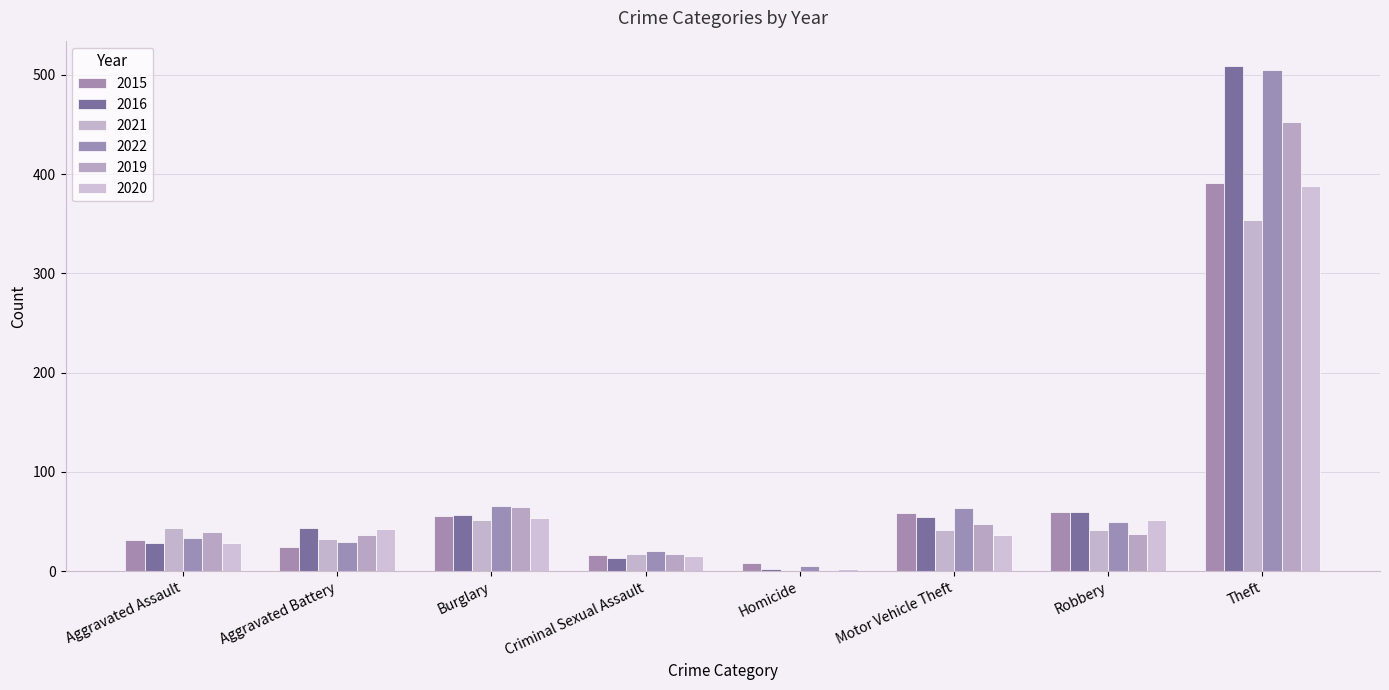

What are all the series names shown in the legend?

2015, 2016, 2021, 2022, 2019, 2020